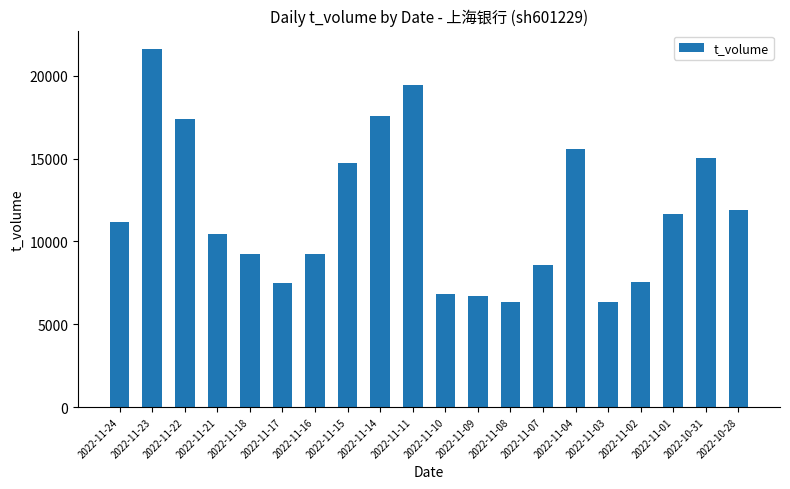

How many categories are shown in the chart?

20